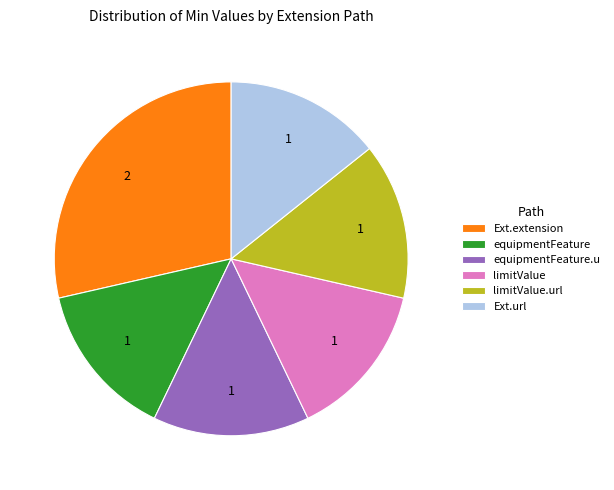

Does any single category account for the majority?

No